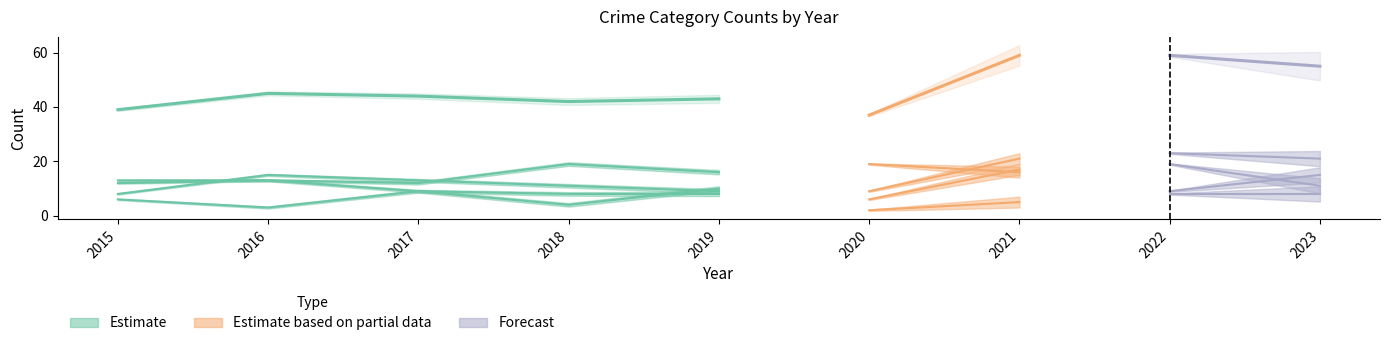

Does the chart have visible grid lines?

No